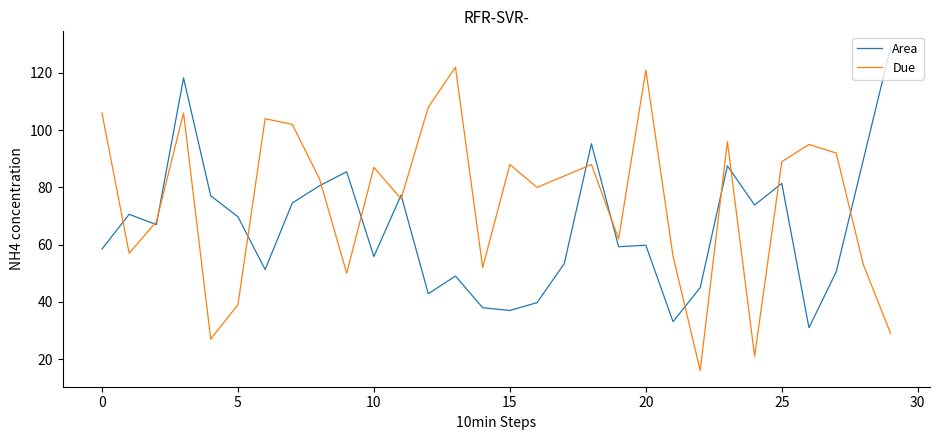

What is the minimum value for Due?

16.0